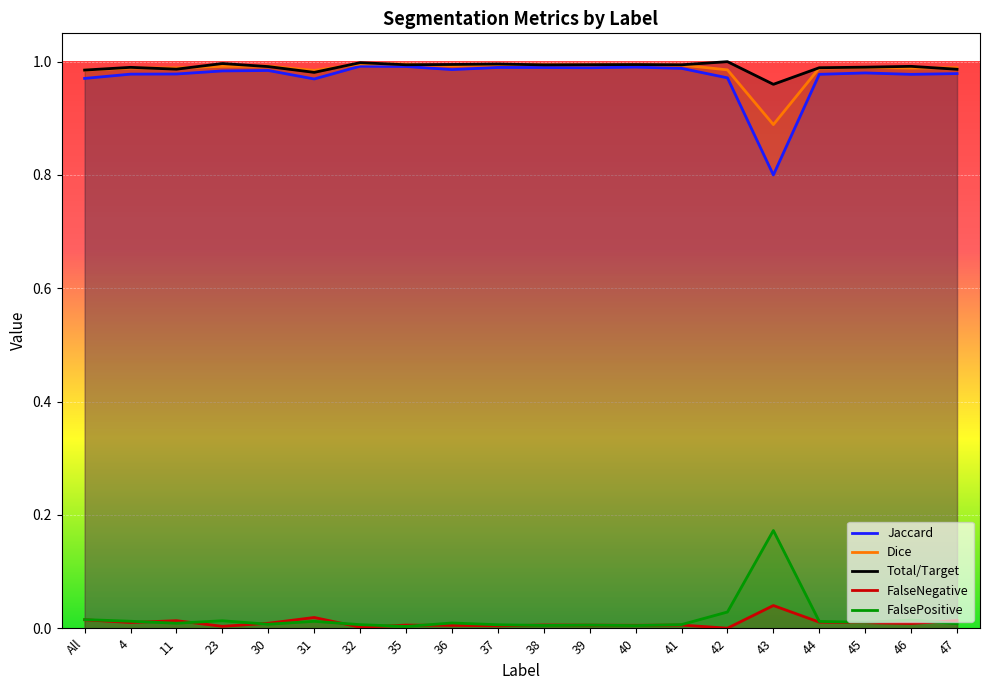

What is the difference between the maximum and minimum values in the Jaccard series?

0.2